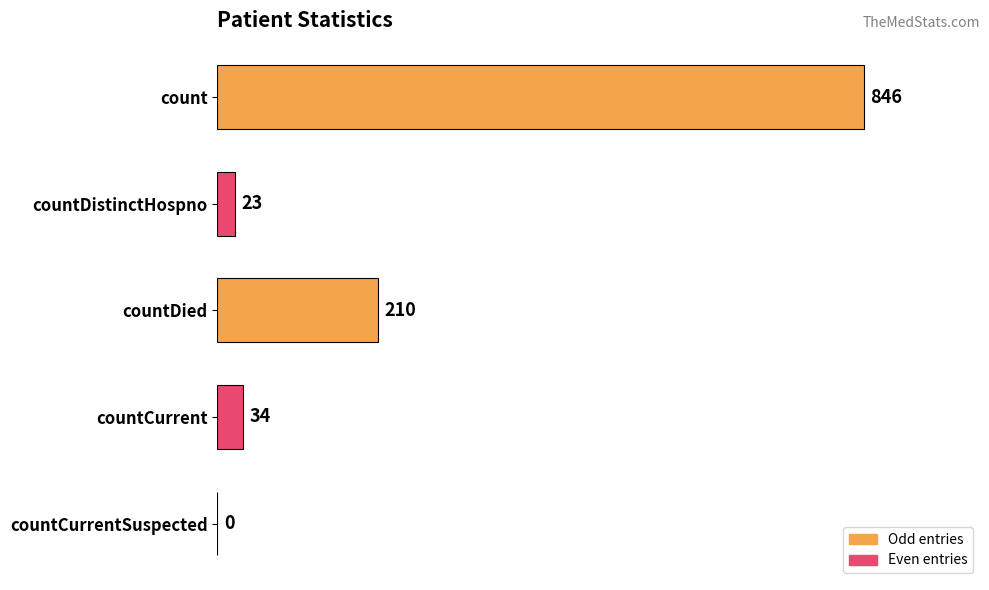

Where is the data nearest to the value 423?

countDied